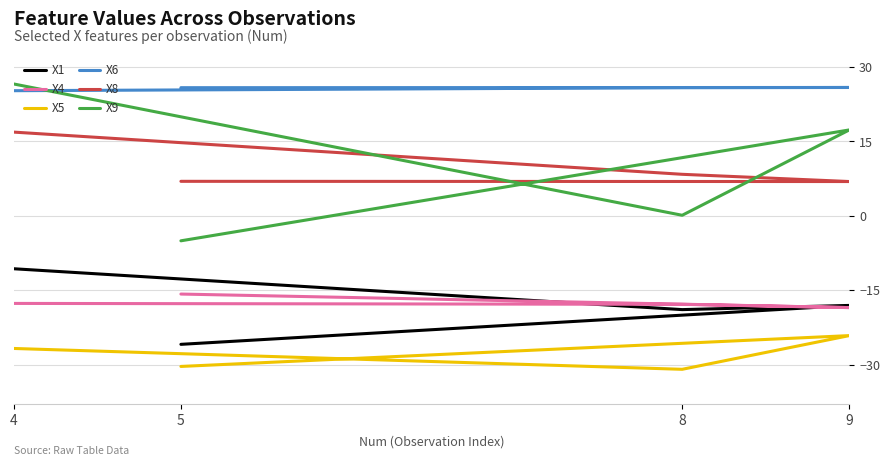

Is this an area chart (filled region under the line)?

No